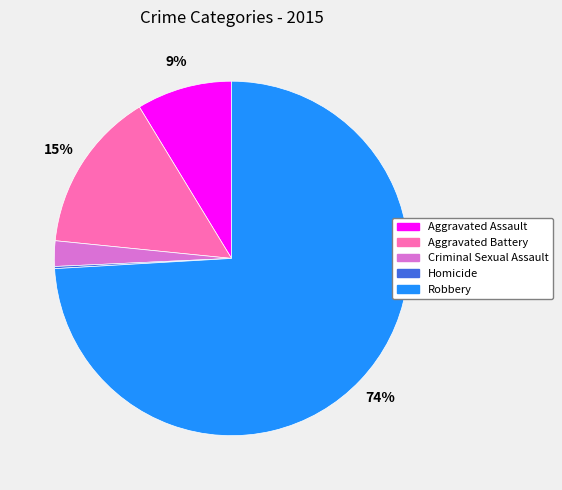

Between Robbery and Criminal Sexual Assault, which is larger?

Robbery